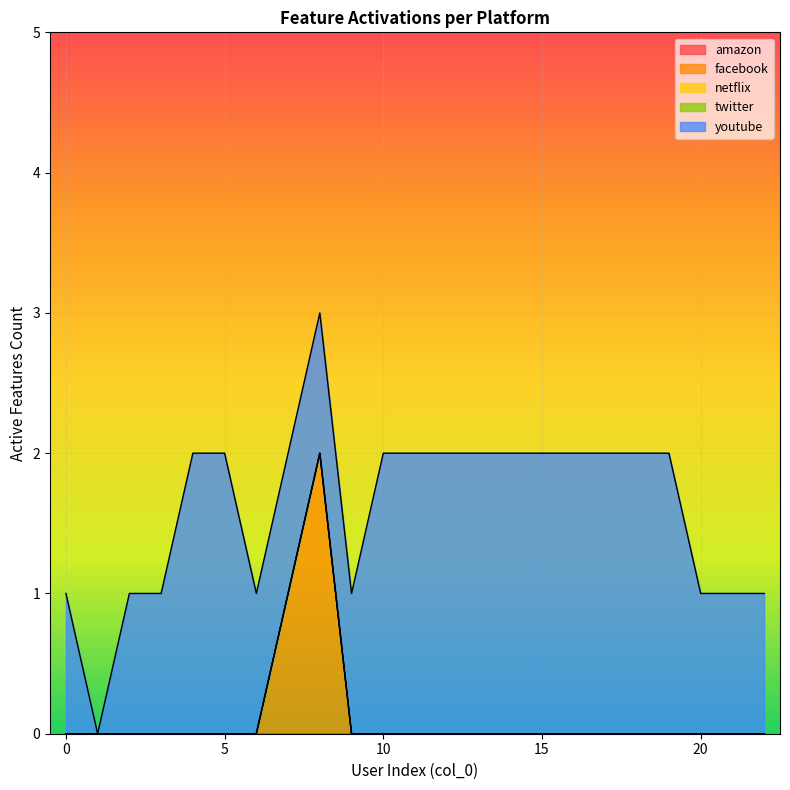

Which category has the lowest value in the youtube series?

1